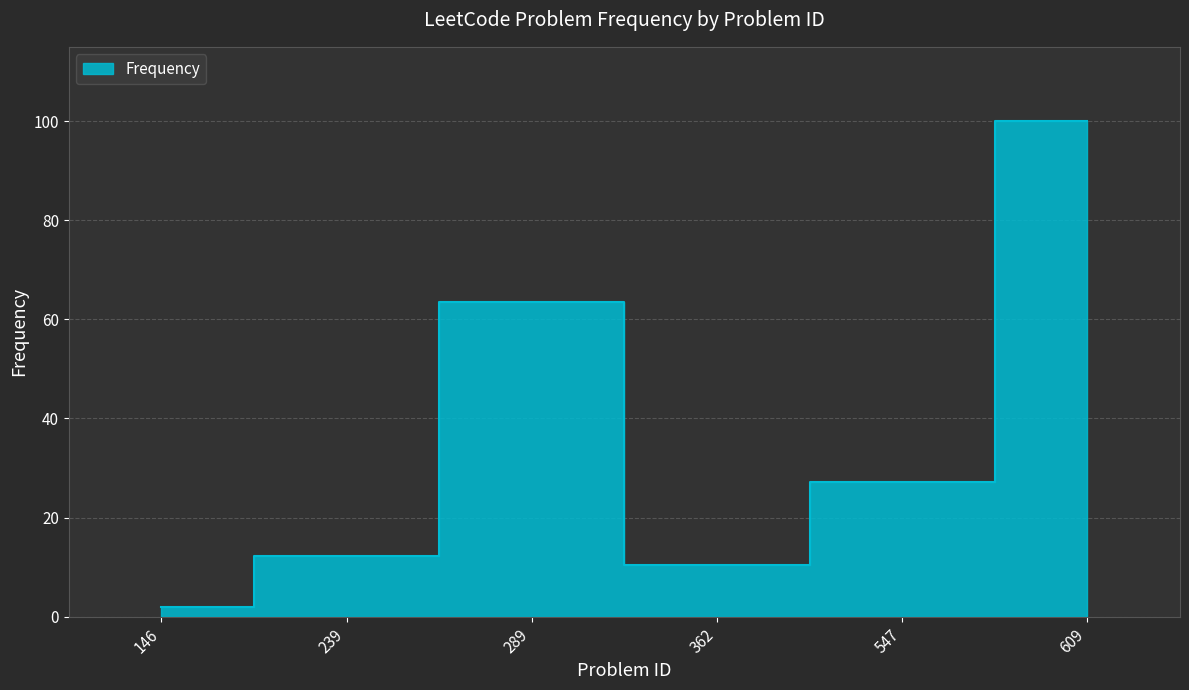

How many lines are shown in the chart?

1